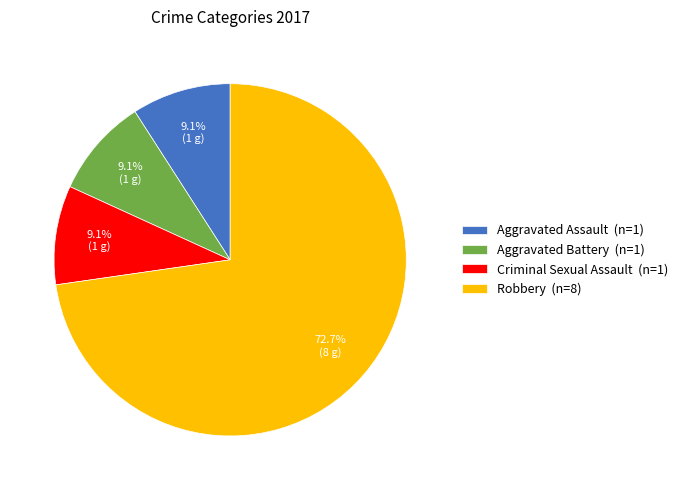

Which slice represents more than half of the pie?

Robbery (n=8)